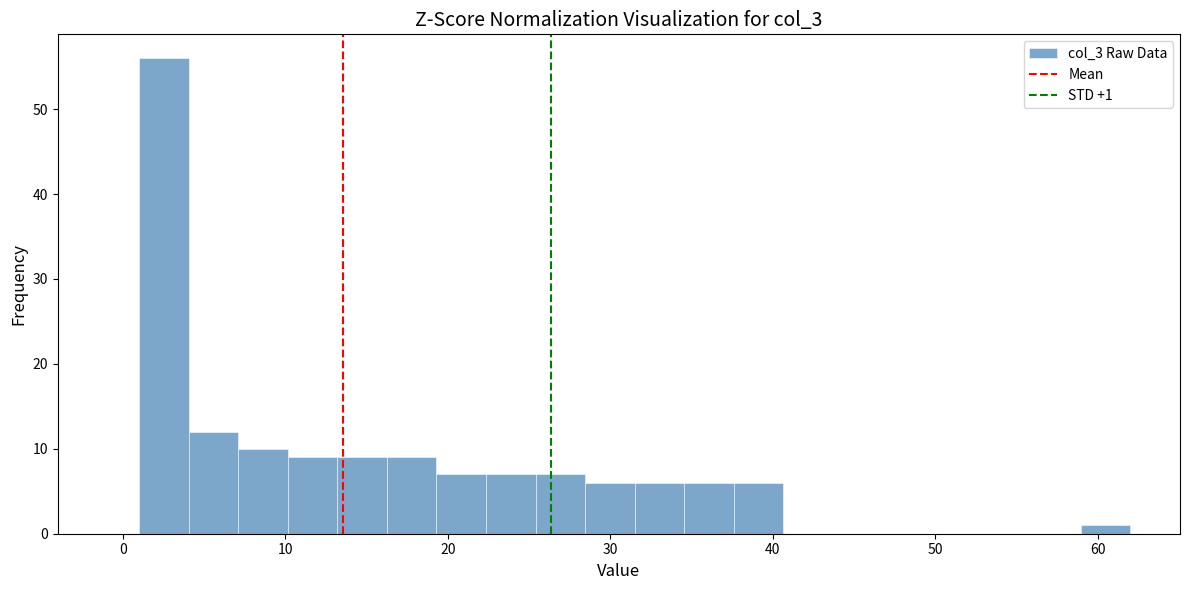

Around what value on the x-axis is the tallest bar? Give the approximate position of its centre, as read against the axis.

3